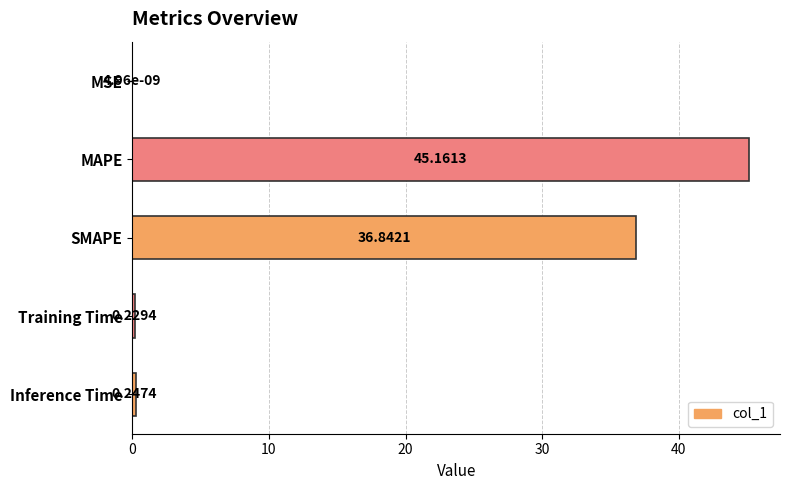

Which category has the highest value across all series?

MAPE